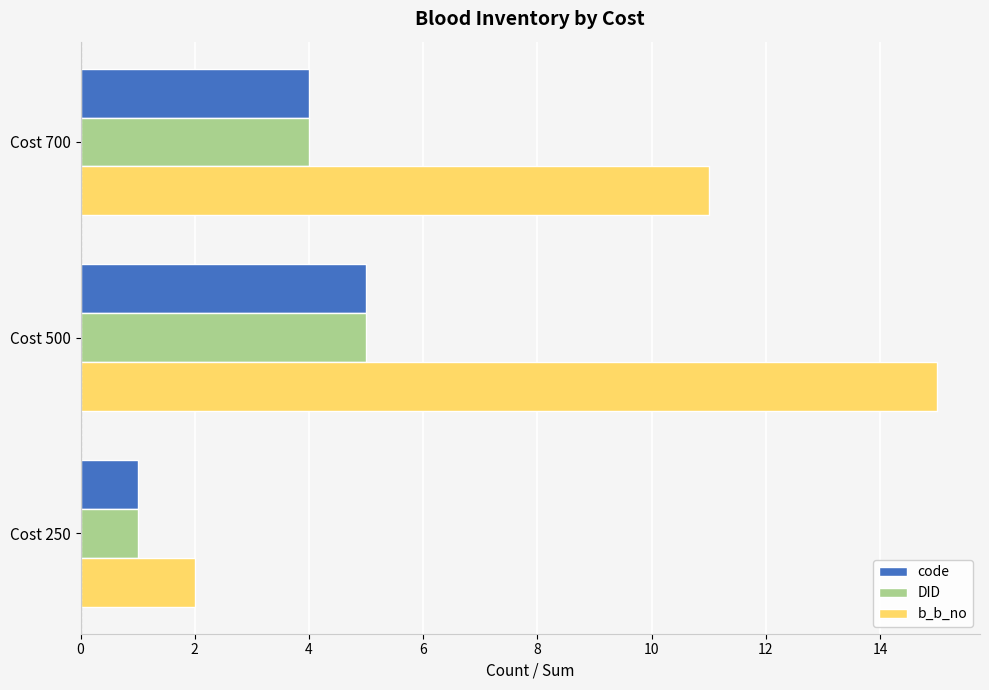

At which category is the sum across all series the highest?

Cost 500